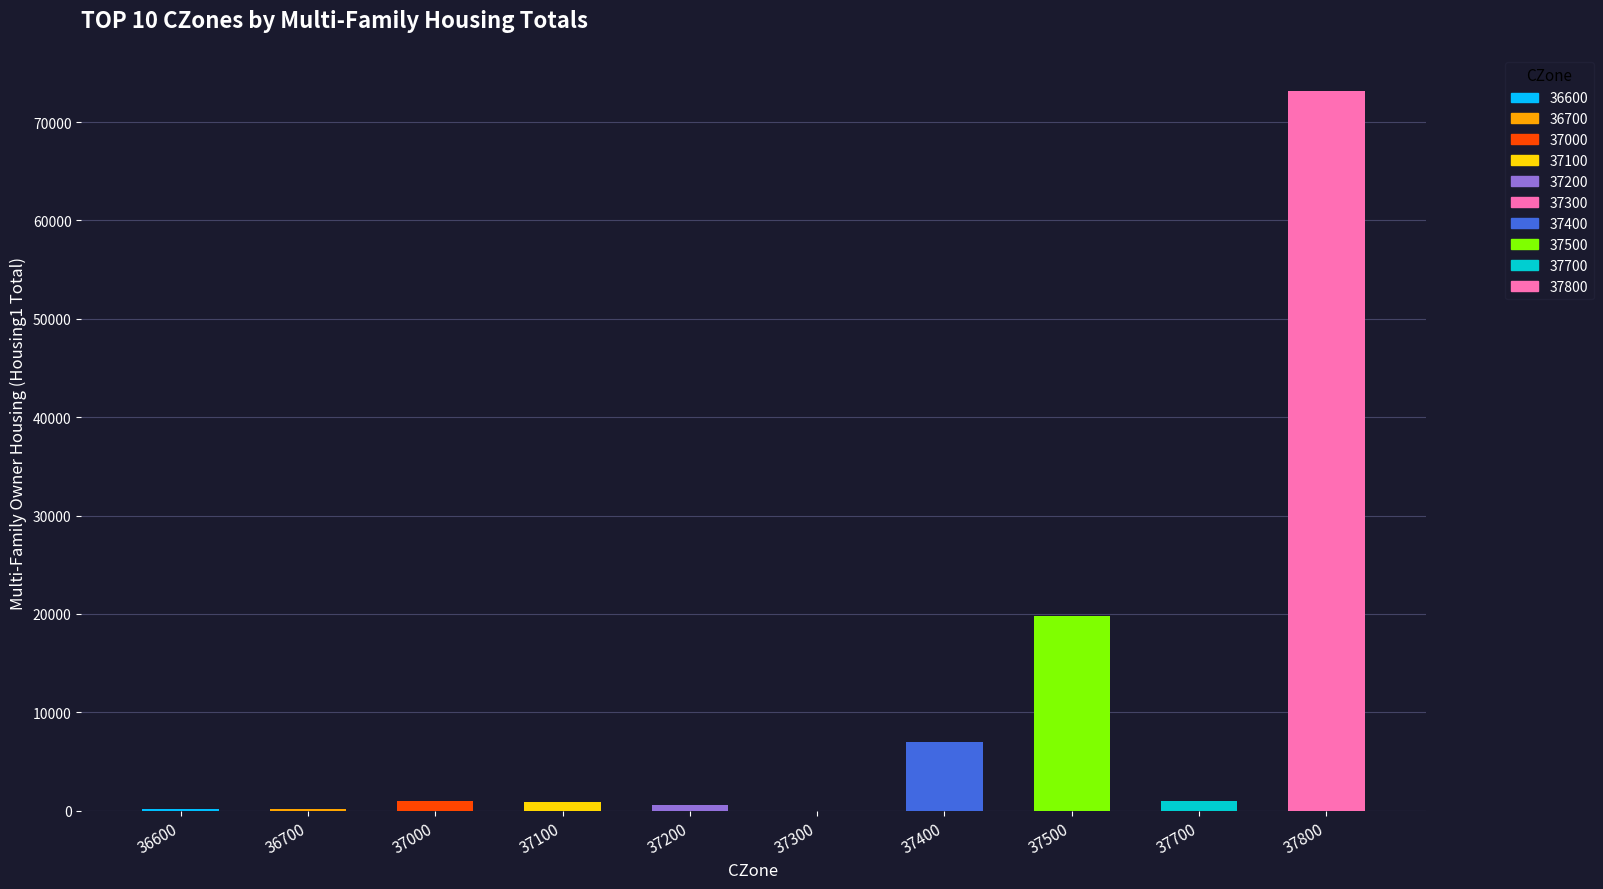

Which label corresponds to the largest value in the chart?

37800